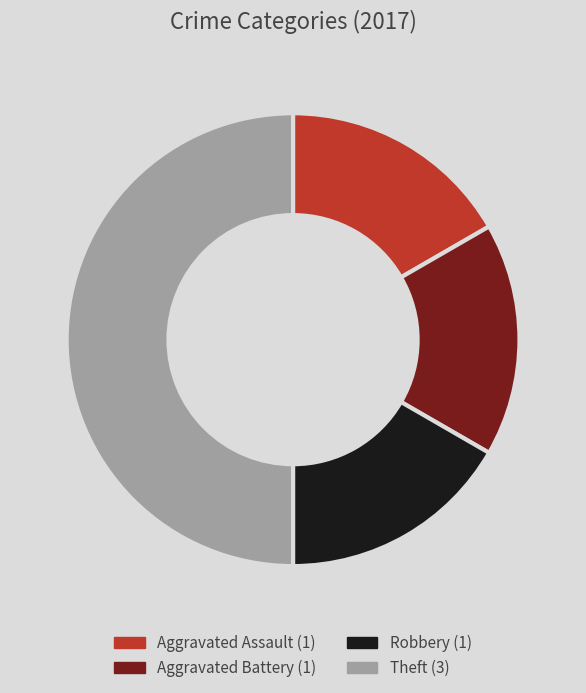

Is it true that Aggravated Battery is 17% of the pie?

True